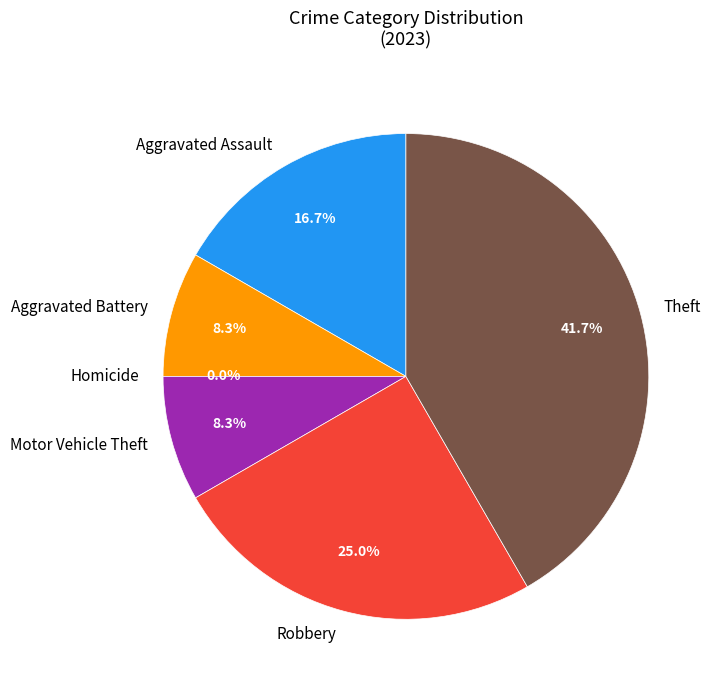

Is there a majority slice in this chart?

No